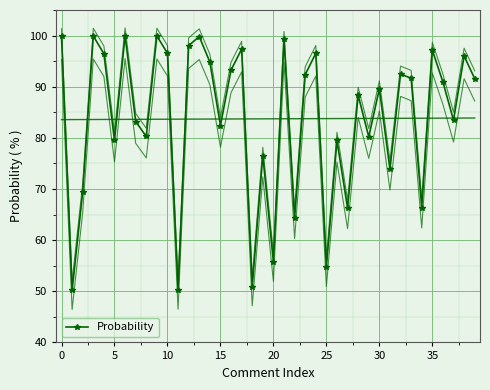

What is the label of the 14th point from the right?

26